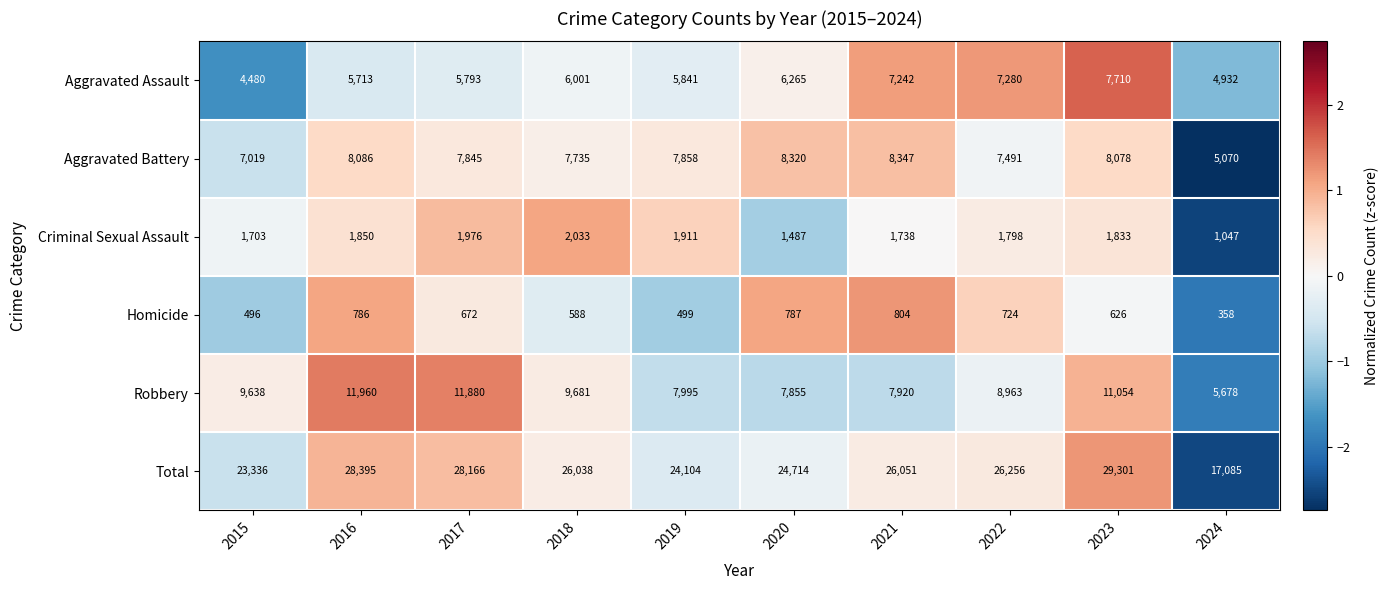

True or false: Robbery has a value of 20874 at 2017.

False